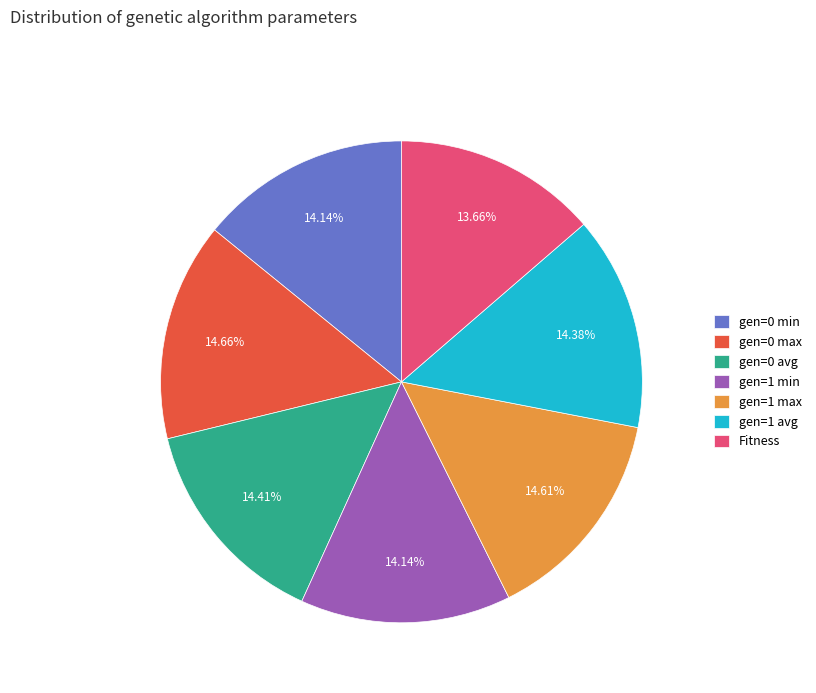

Is the sum of gen=0 max and gen=1 max greater than half?

No